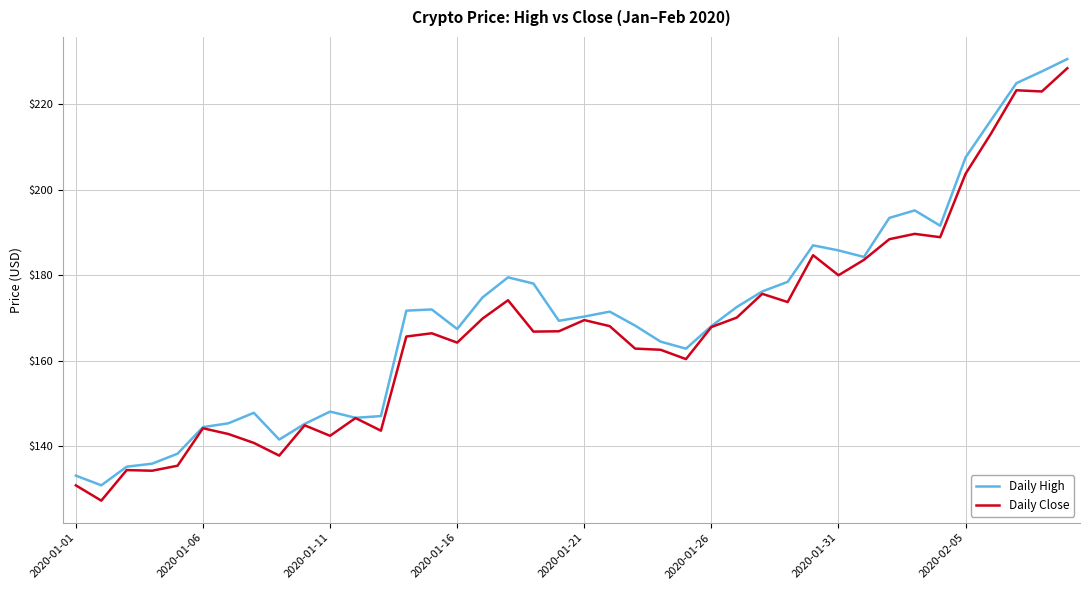

What is the minimum value for Daily Close?

127.2